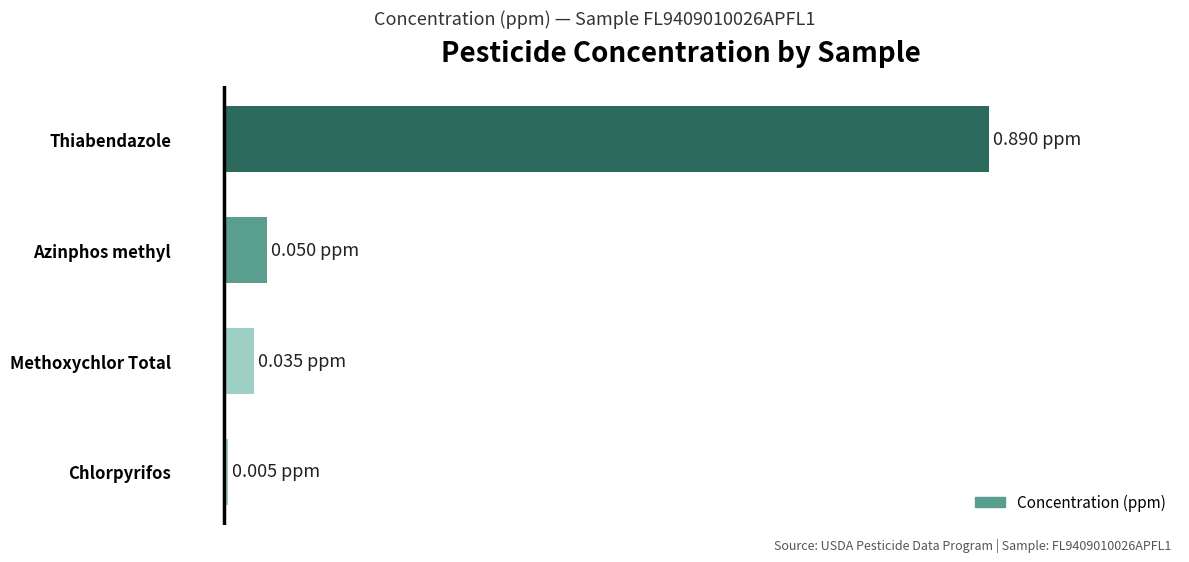

Rank the categories by value from lowest to highest.

Chlorpyrifos, Methoxychlor Total, Azinphos methyl, Thiabendazole